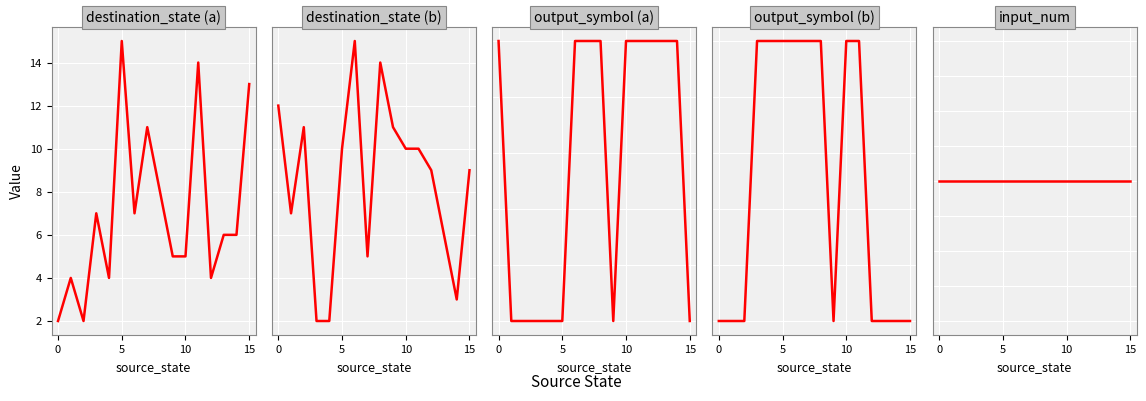

True or false: destination_state (a) has more than 1 interior local peaks.

True